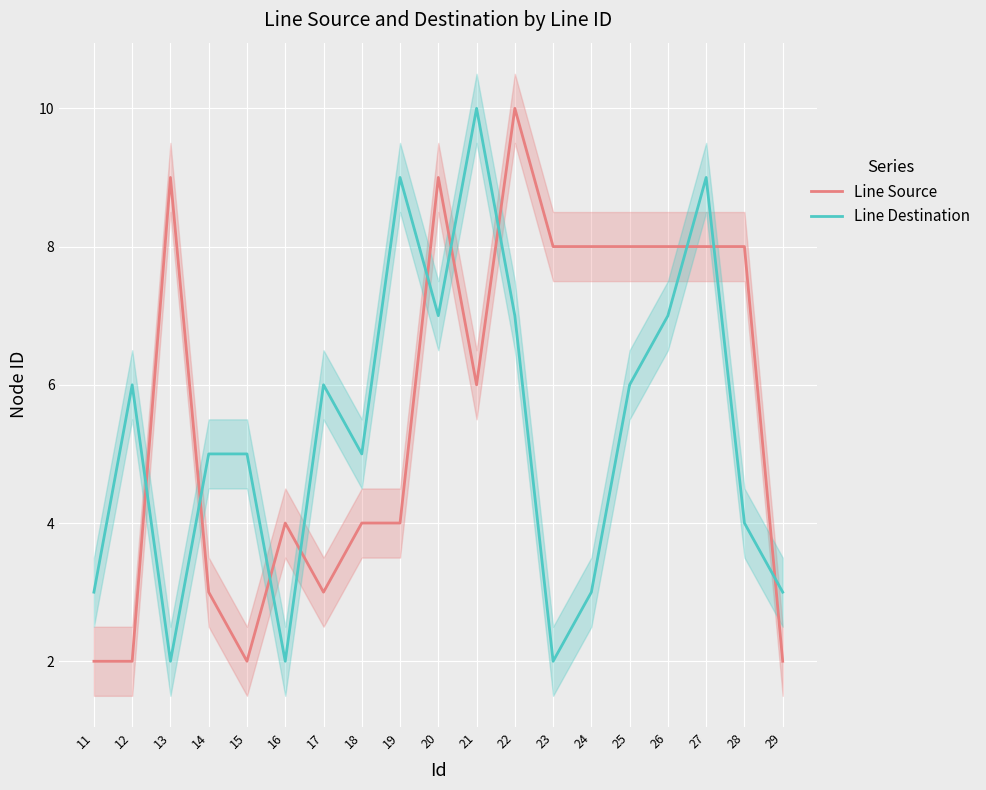

Count the Line Destination values in the range 3 to 7.

13